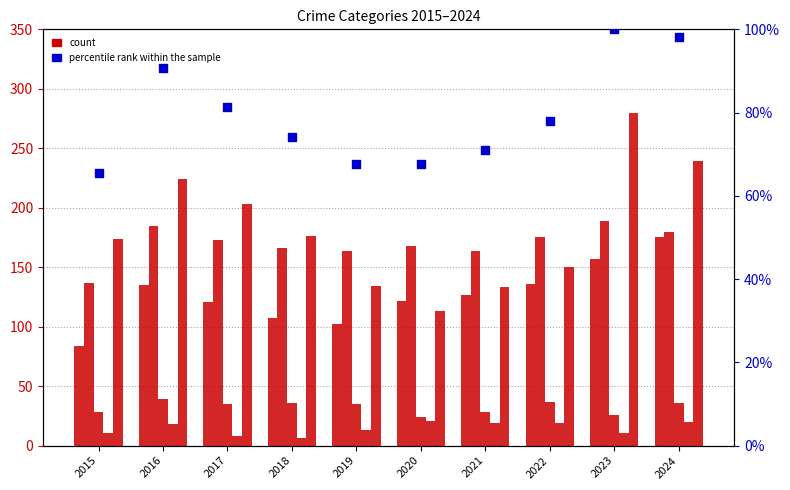

Which series has the widest spread of Y values?

Robbery